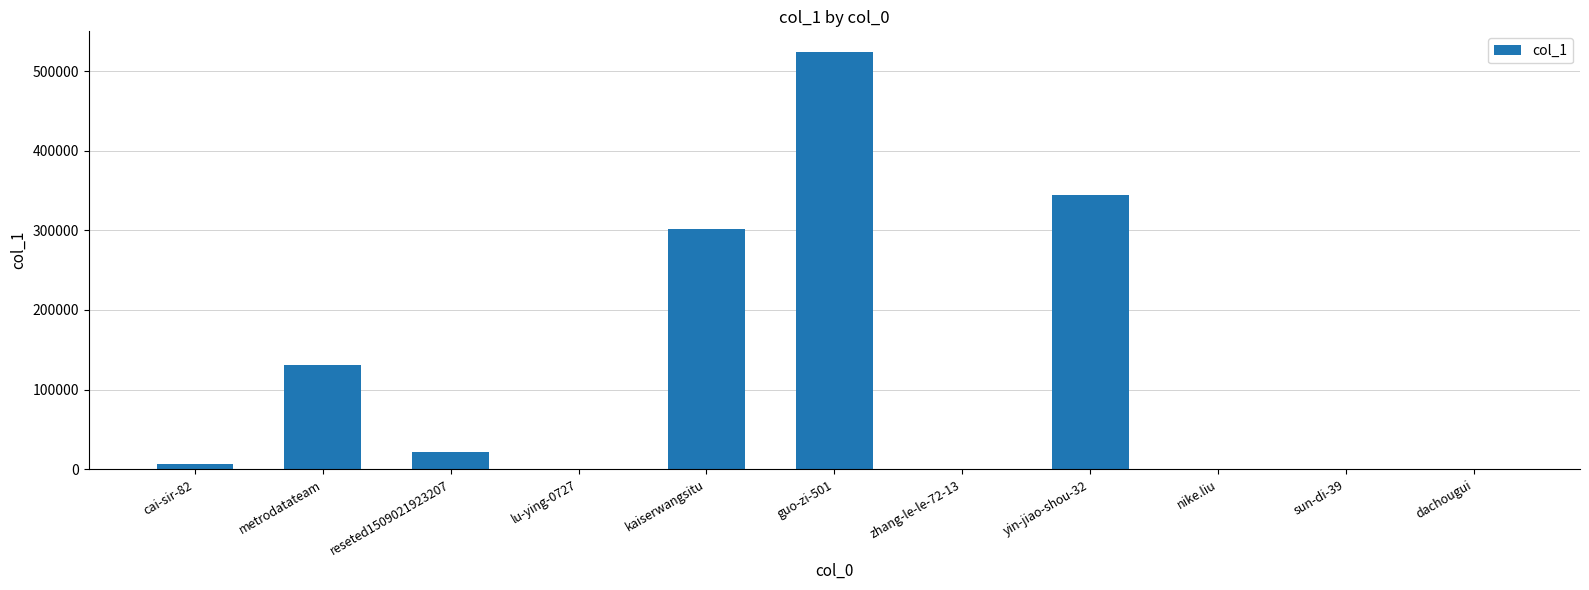

Where is the data nearest to the value 261910?

kaiserwangsitu